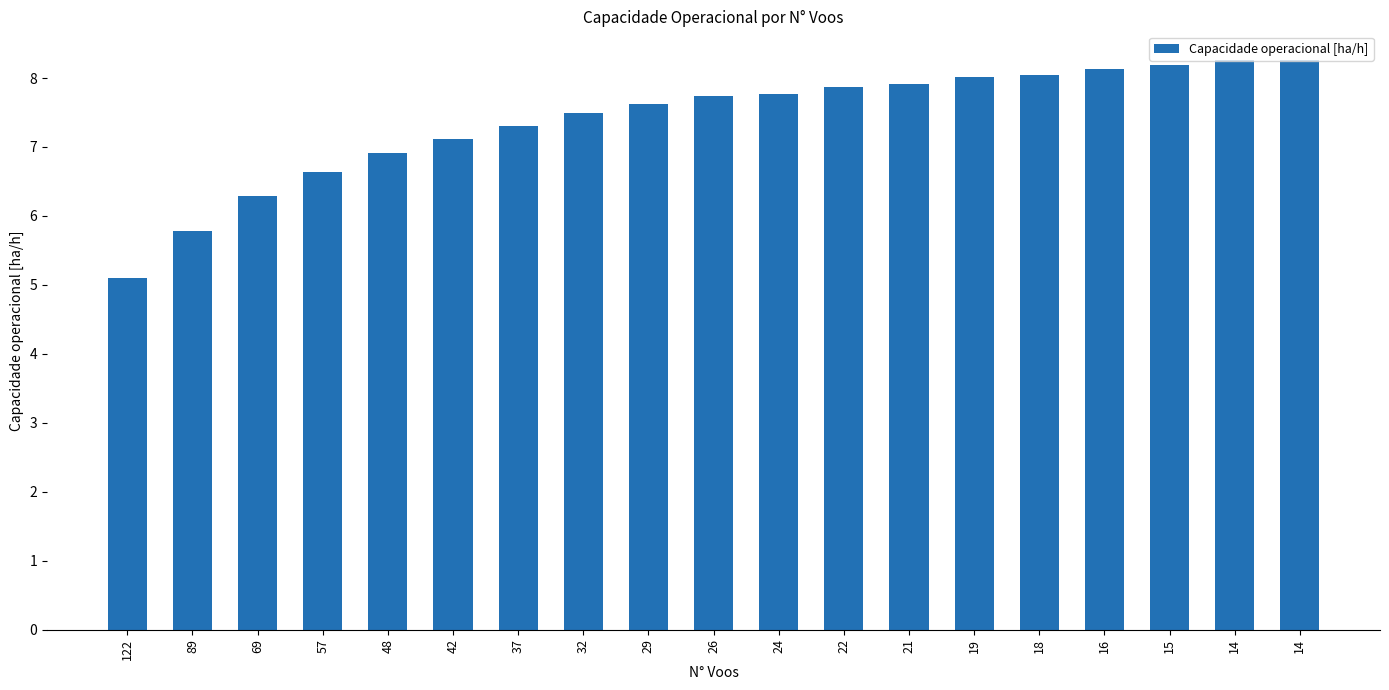

List the labels in order of value, smallest first.

122, 89, 69, 57, 48, 42, 37, 32, 29, 26, 24, 22, 21, 19, 18, 16, 15, 14, 14